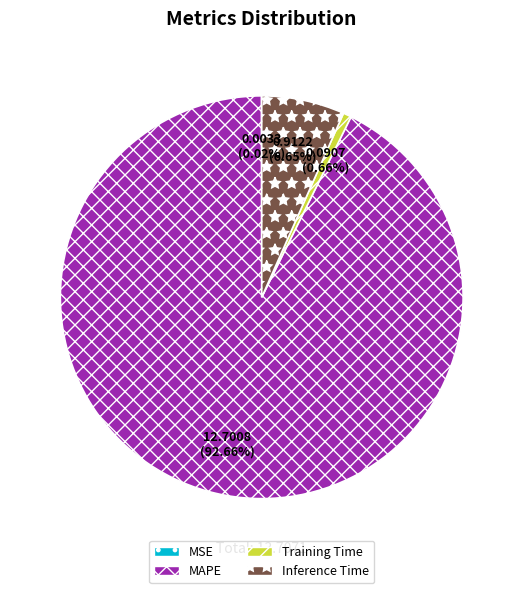

To the nearest percent, what is the difference between the Training Time and Inference Time slice percentages?

6%